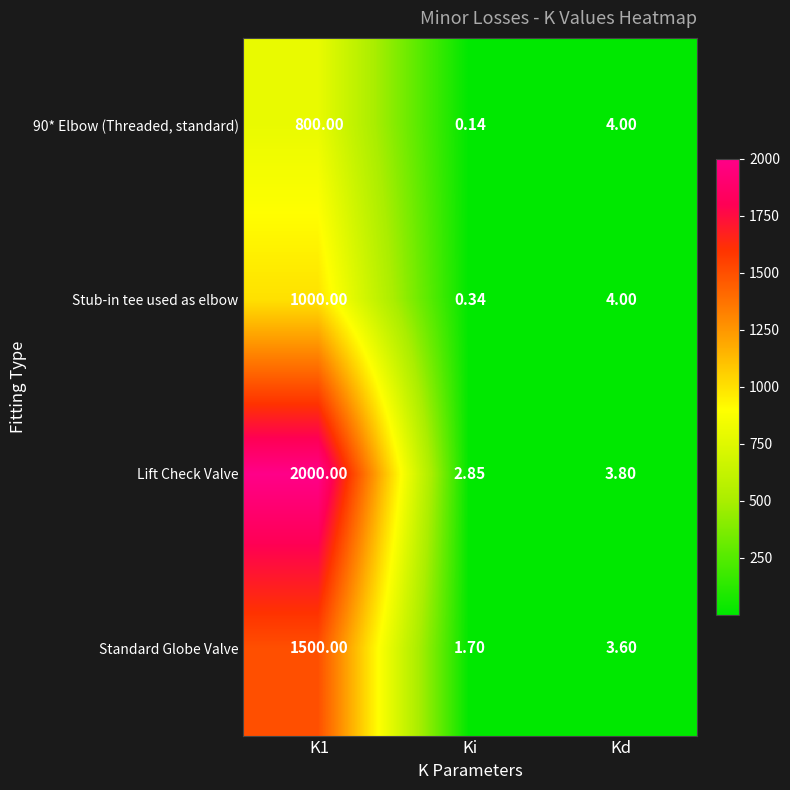

Which series has the largest total across all categories?

Lift Check Valve